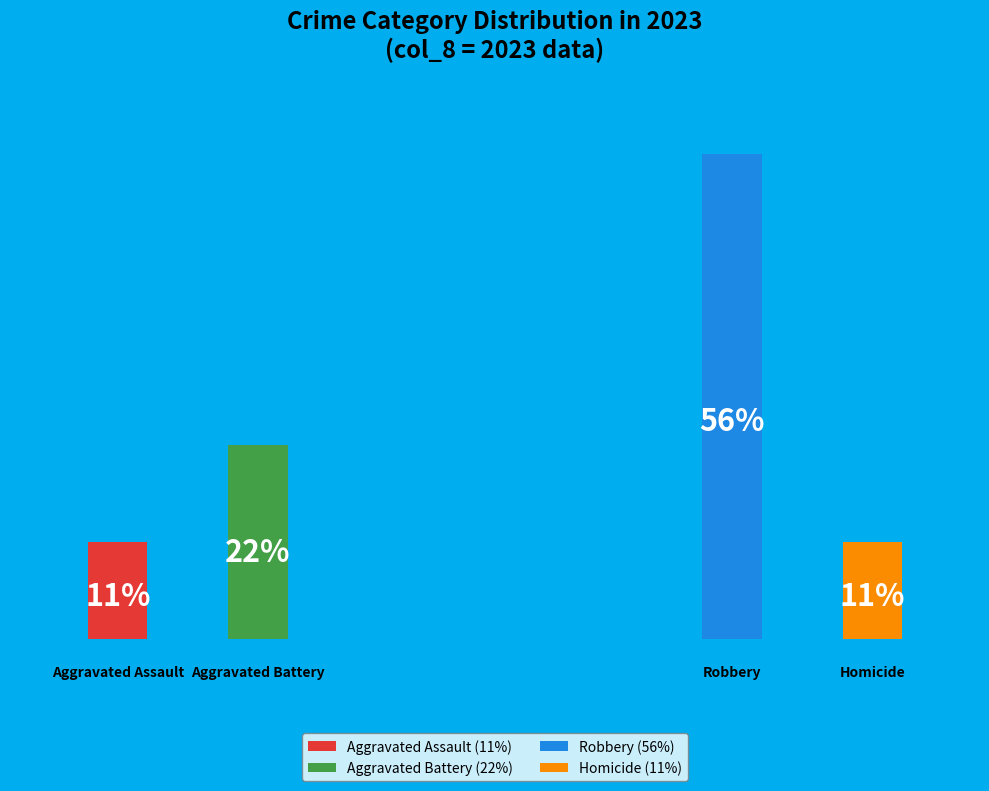

Count the number of slices in the pie.

4